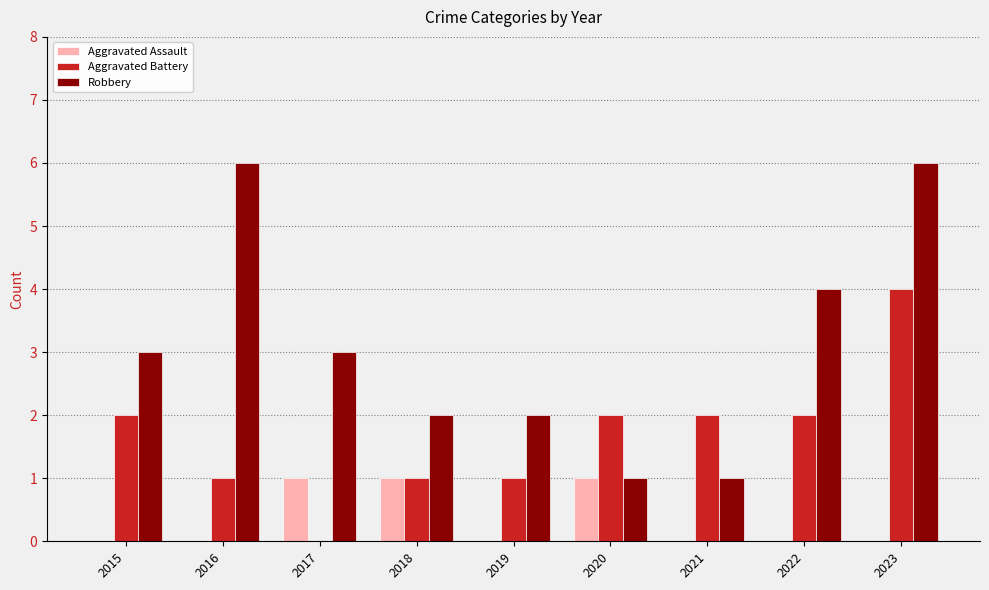

What is the total value across all series at 2018?

4